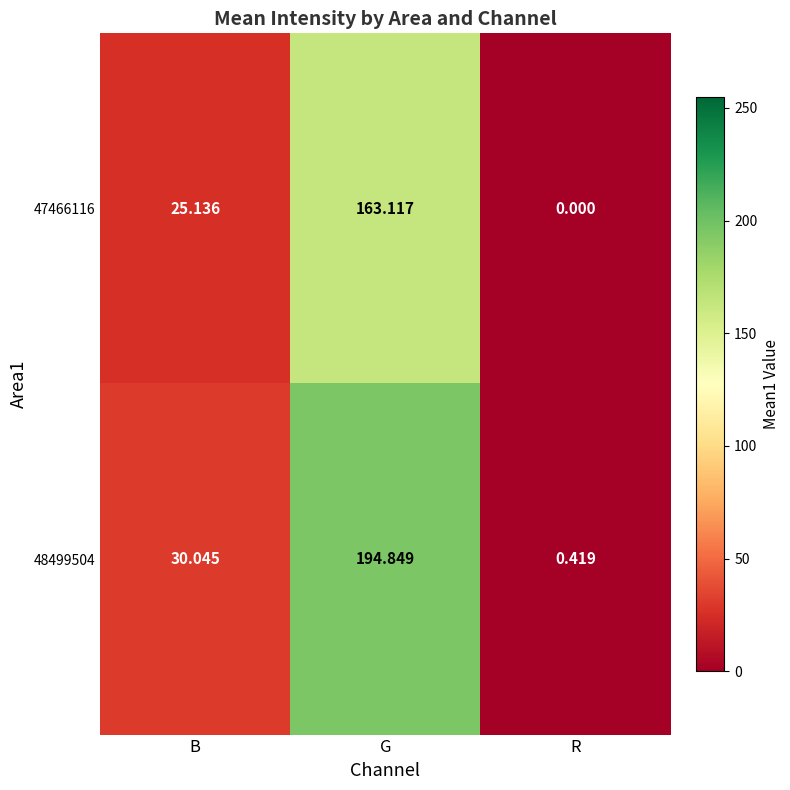

How many categories are shown in the chart?

3